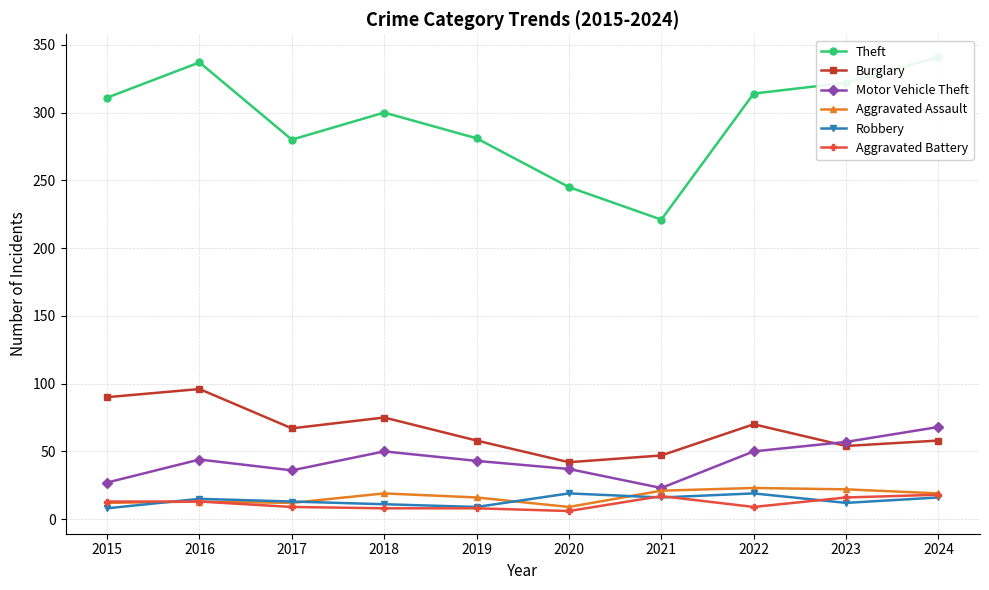

What is the difference between the maximum and minimum values in the Robbery series?

11